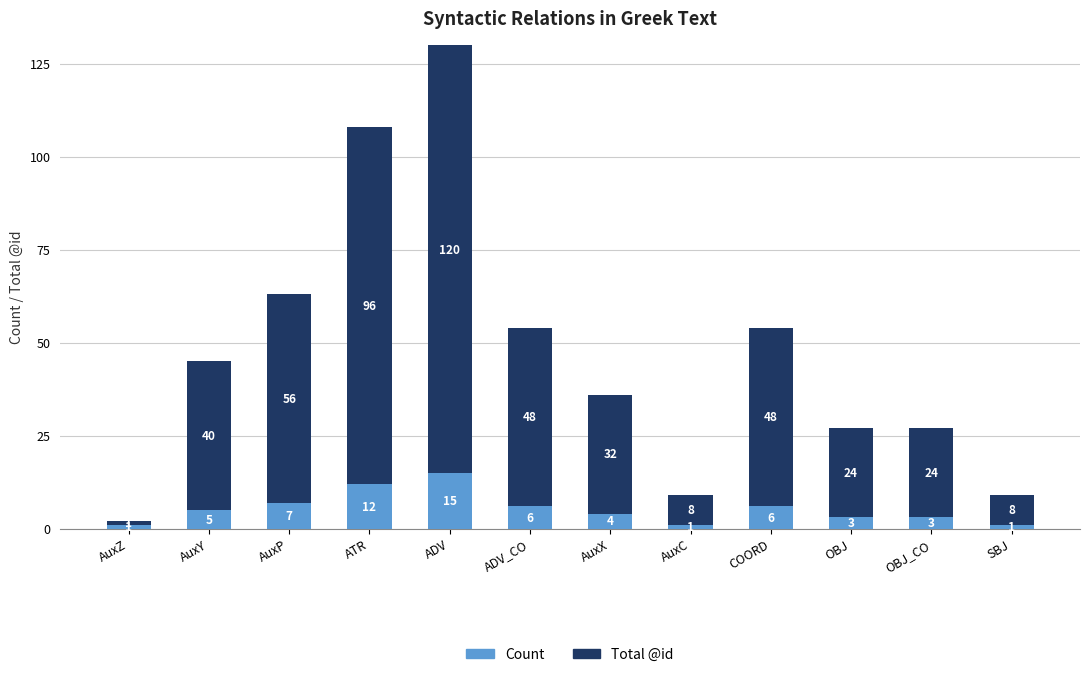

Reading left to right, extract all data points from this chart.

Count: AuxZ=1	AuxY=5	AuxP=7	ATR=12	ADV=15	ADV_CO=6	AuxX=4	AuxC=1	COORD=6	OBJ=3	OBJ_CO=3	SBJ=1
Total @id: AuxZ=1	AuxY=40	AuxP=56	ATR=96	ADV=120	ADV_CO=48	AuxX=32	AuxC=8	COORD=48	OBJ=24	OBJ_CO=24	SBJ=8